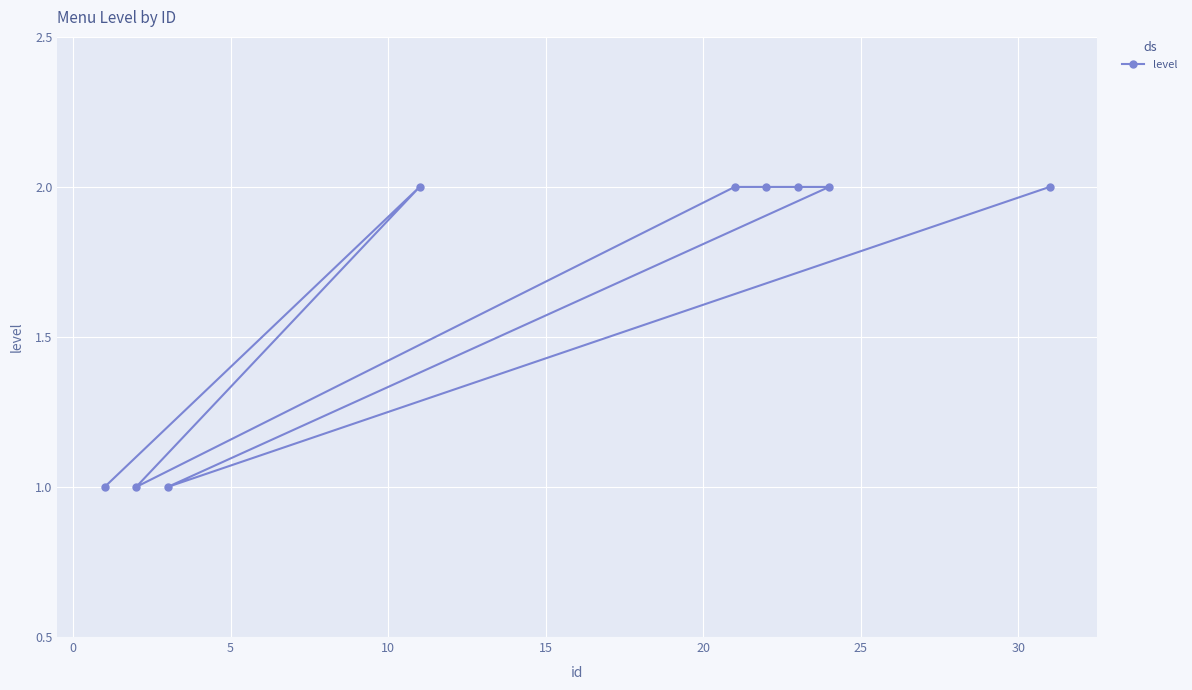

What is the average value?

2